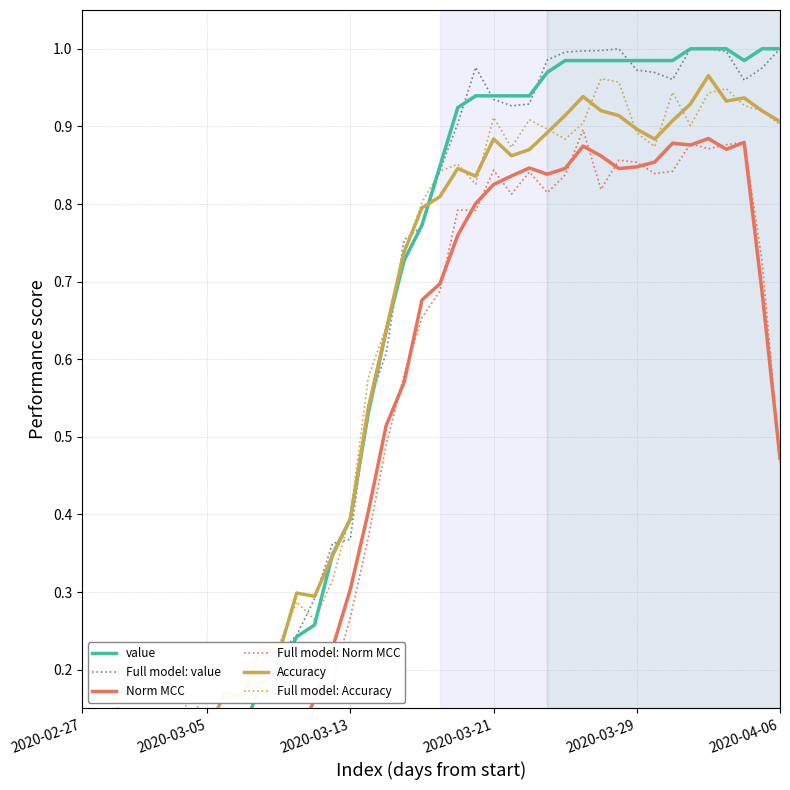

After their last crossing, which series has the higher values: Full model: Accuracy or Full model: value?

Full model: value